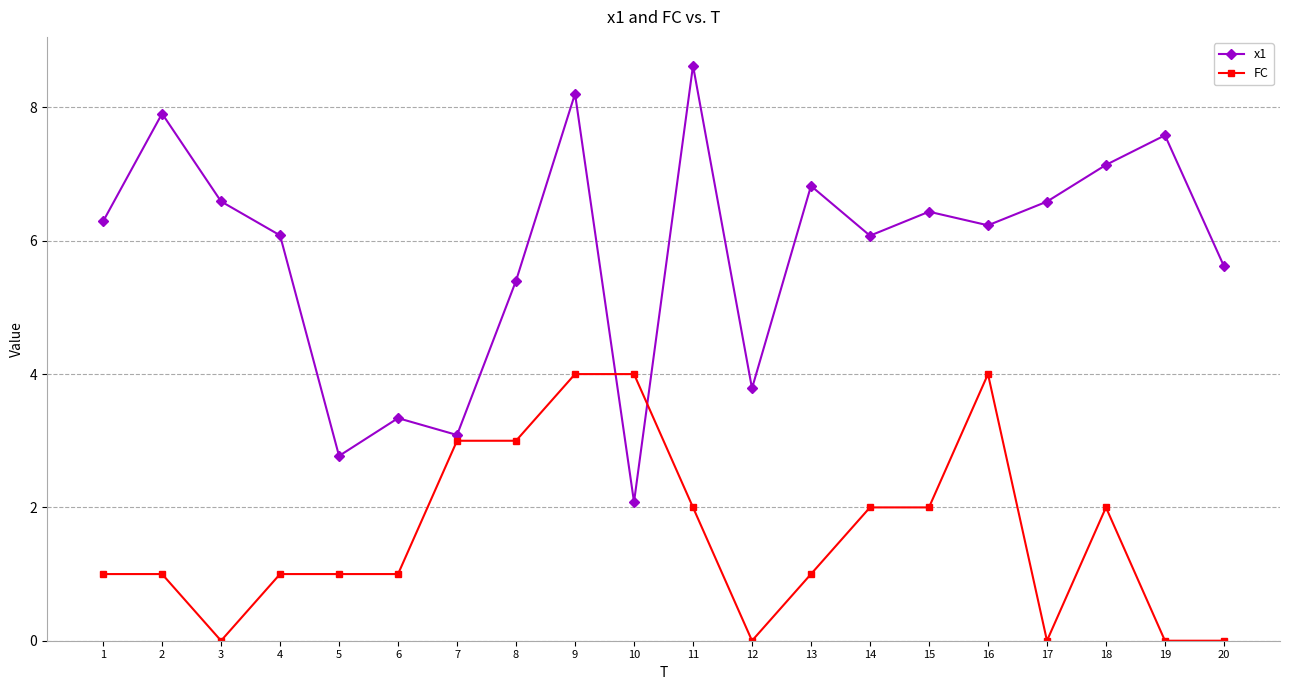

What is the spread (max minus min) of values at 14?

4.1